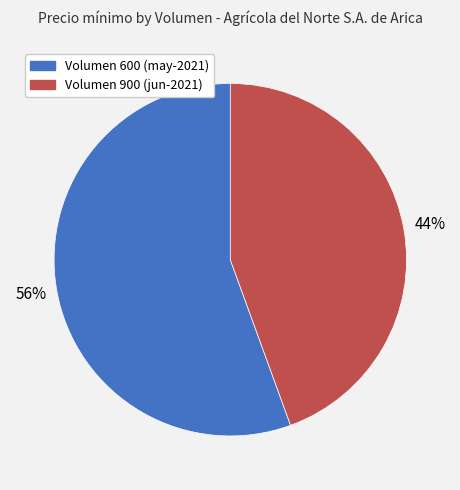

To the nearest percent, what is the average slice percentage?

50%